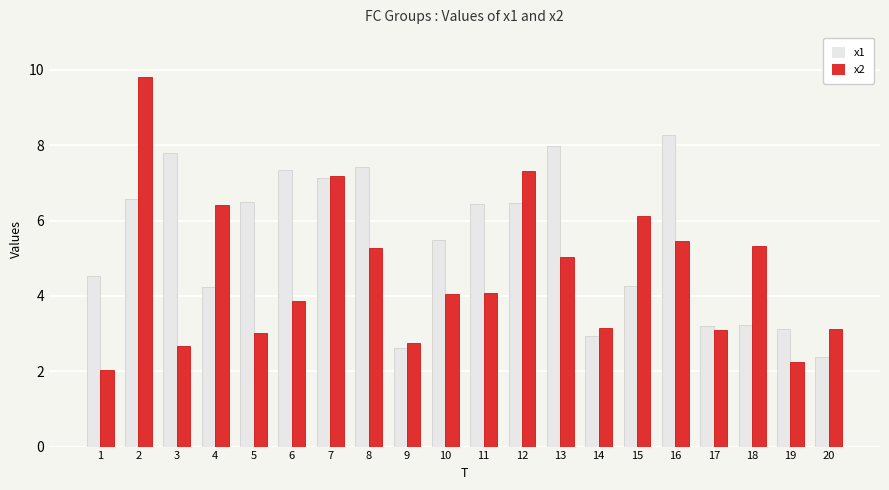

Which series changed the most between 3 and 10?

x1